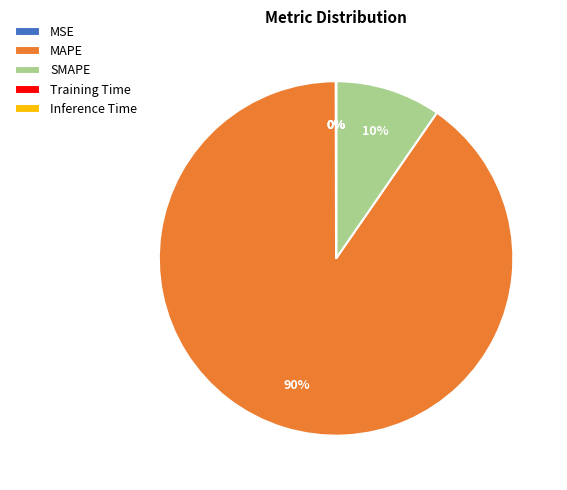

True or false: MAPE accounts for 90% of the total.

True